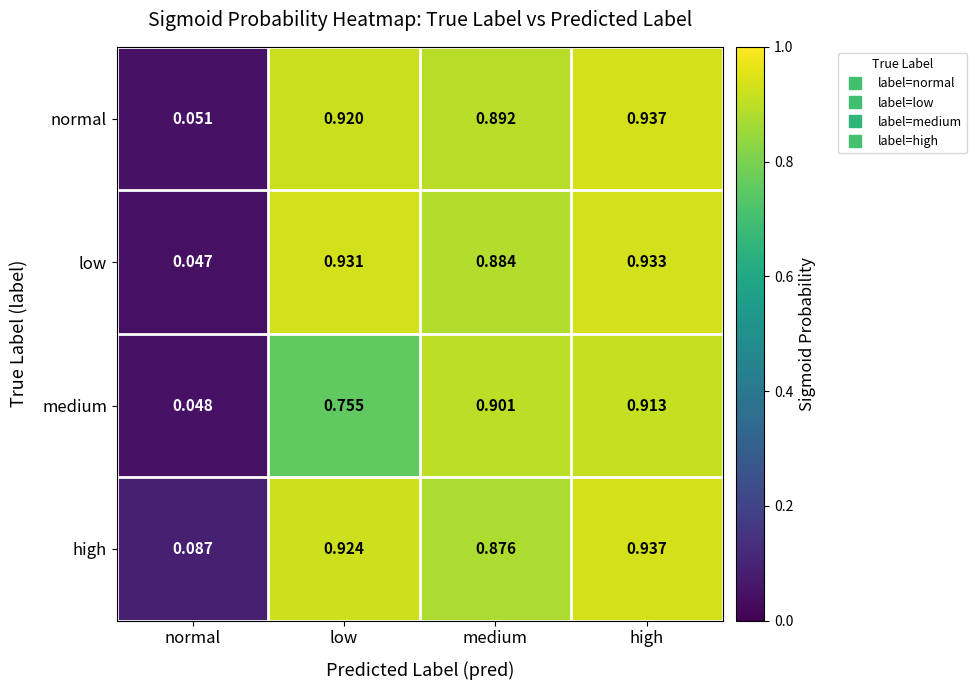

How many distinct data groups are displayed?

4